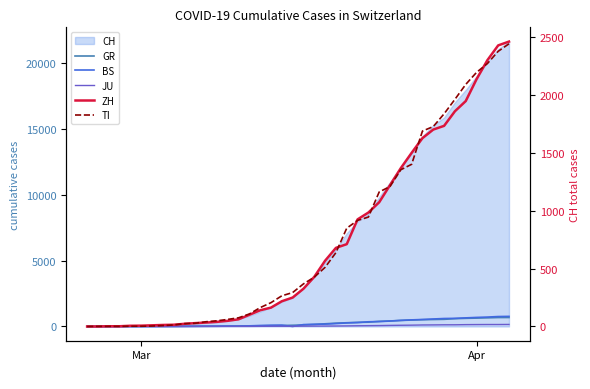

How many data points in GR are less than 118?

20